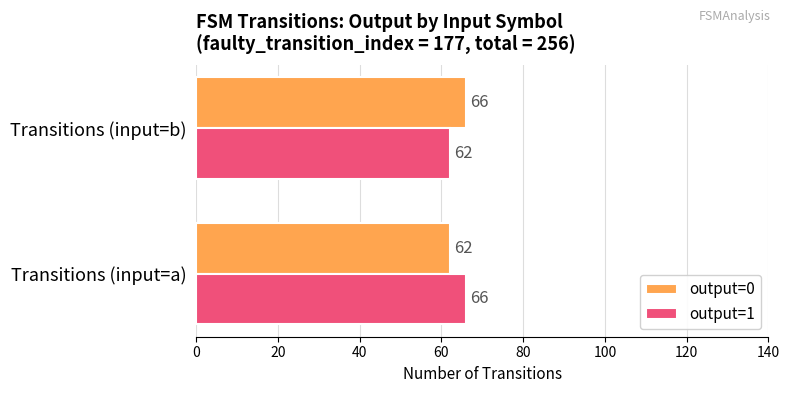

What is the minimum value for output=1?

62